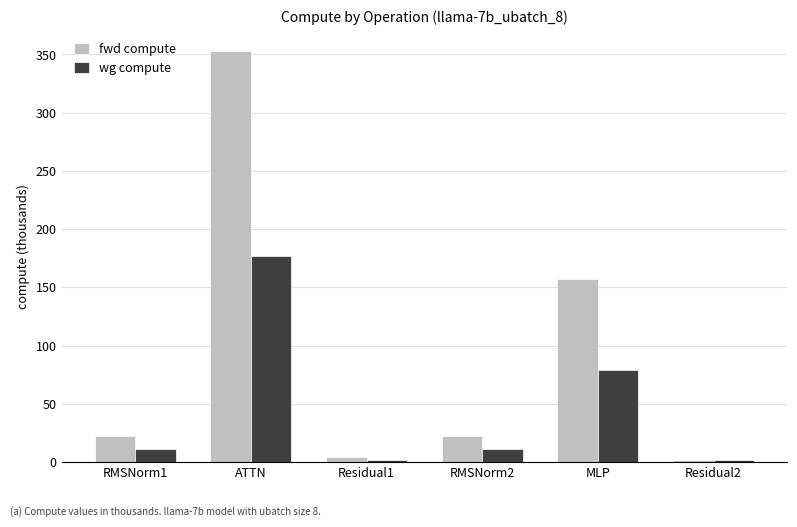

What position from the right is MLP?

2